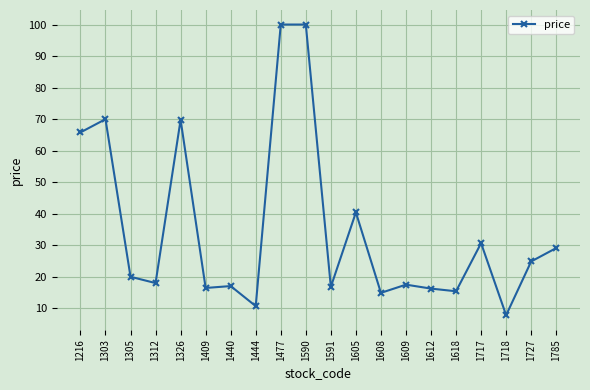

The chart shows a value of 16.9 at 1591. True or false?

True